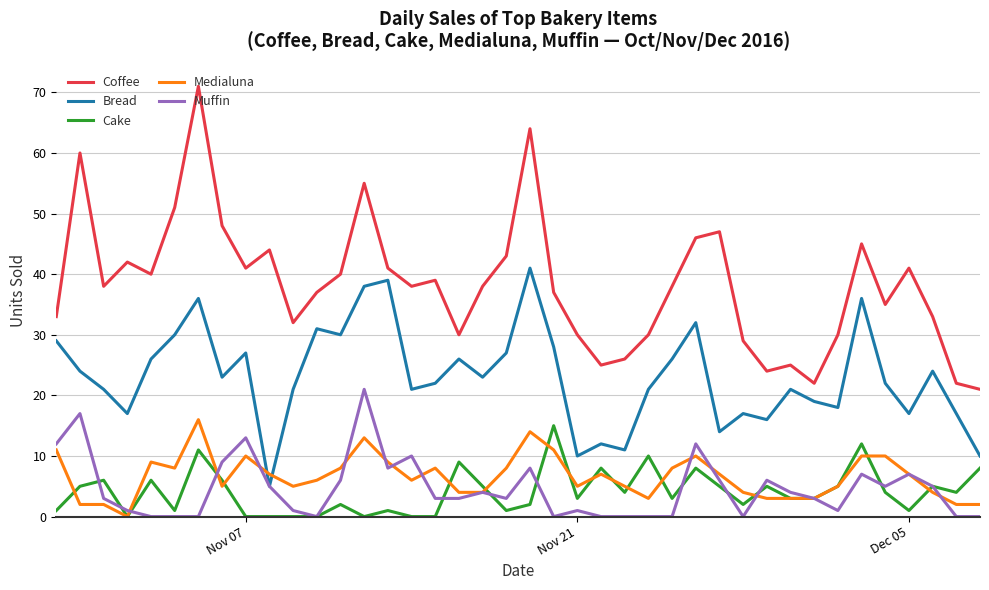

What is the greatest value displayed?

71